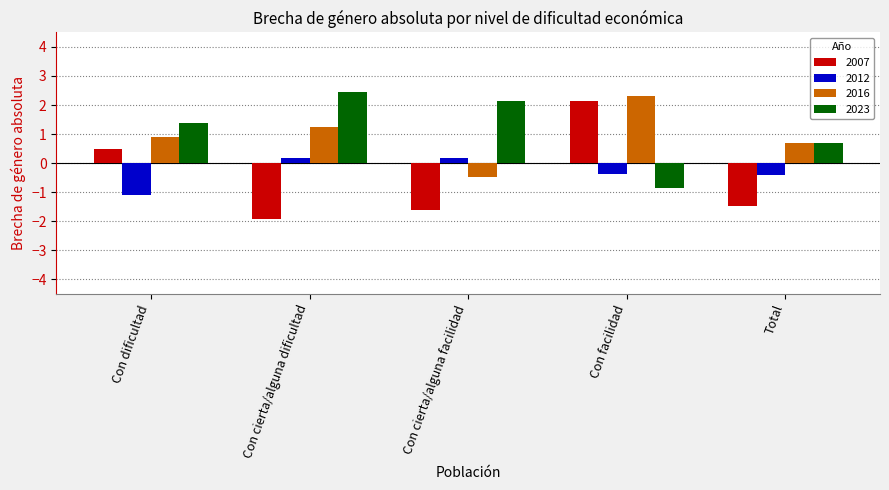

What is the greatest value displayed?

2.5